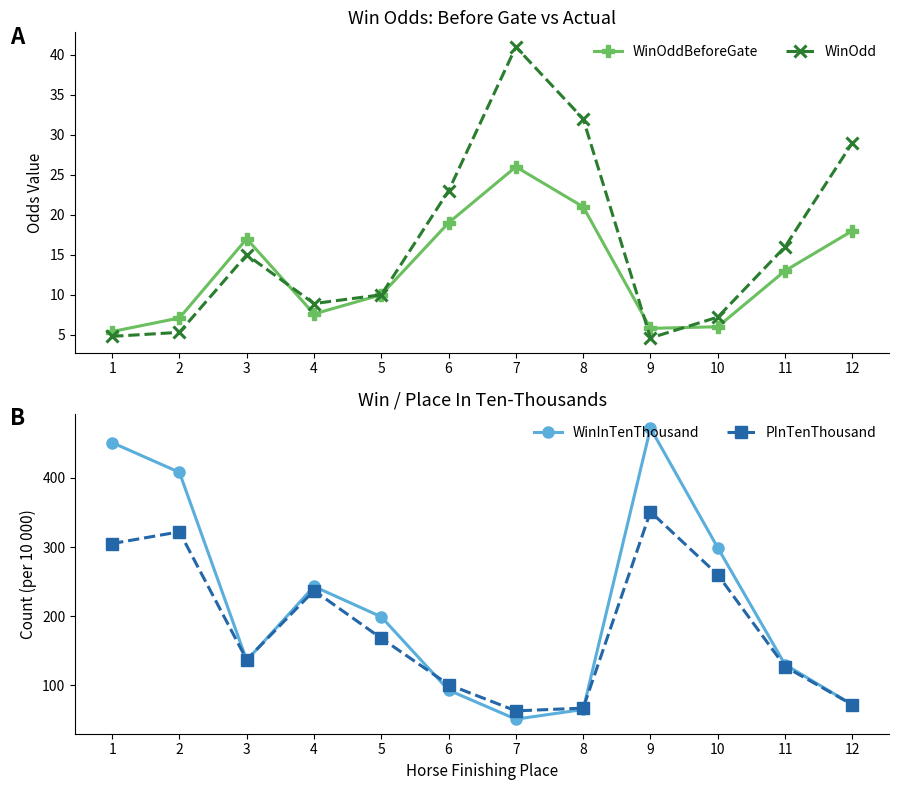

True or false: PInTenThousand and WinOdd intersect in this chart.

False